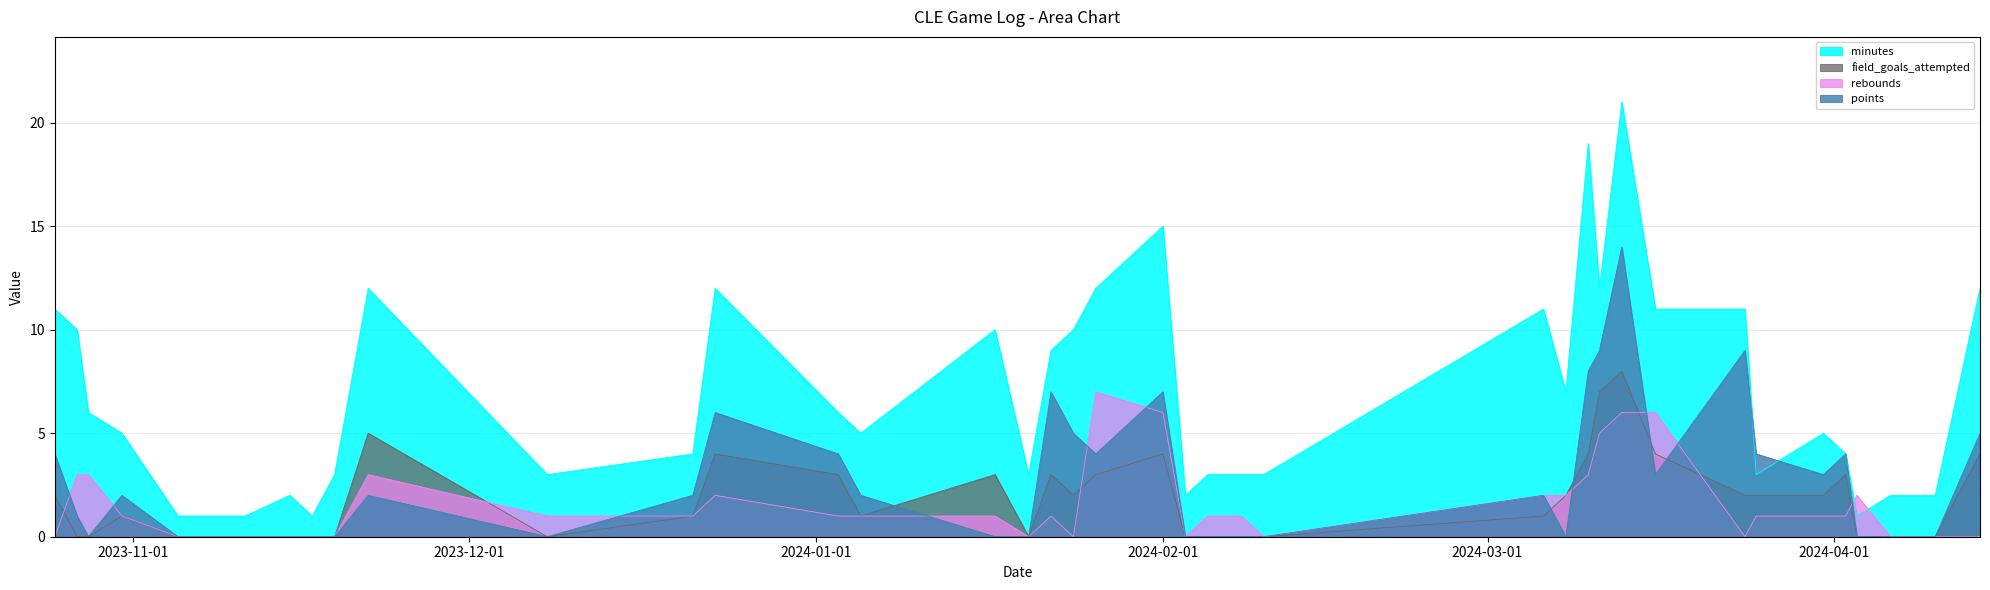

List the labels in order of rebounds value, smallest first.

2023-10-25, 2023-11-05, 2023-11-11, 2023-11-15, 2023-11-17, 2023-11-19, 2024-01-20, 2024-01-24, 2024-02-03, 2024-02-10, 2024-03-24, 2024-04-06, 2024-04-10, 2024-04-14, 2023-10-31, 2023-12-08, 2023-12-21, 2024-01-03, 2024-01-05, 2024-01-17, 2024-01-22, 2024-02-05, 2024-02-08, 2024-03-25, 2024-03-31, 2024-04-02, 2023-12-23, 2024-03-06, 2024-03-08, 2024-04-03, 2023-10-27, 2023-10-28, 2023-11-22, 2024-03-10, 2024-03-11, 2024-02-01, 2024-03-13, 2024-03-16, 2024-01-26